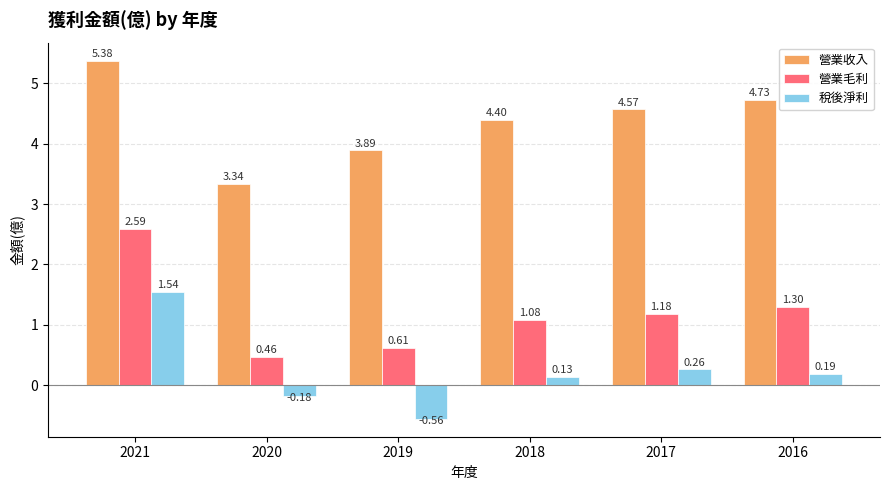

What is the sum of the 稅後淨利 values at 2021 and 2018?

1.7